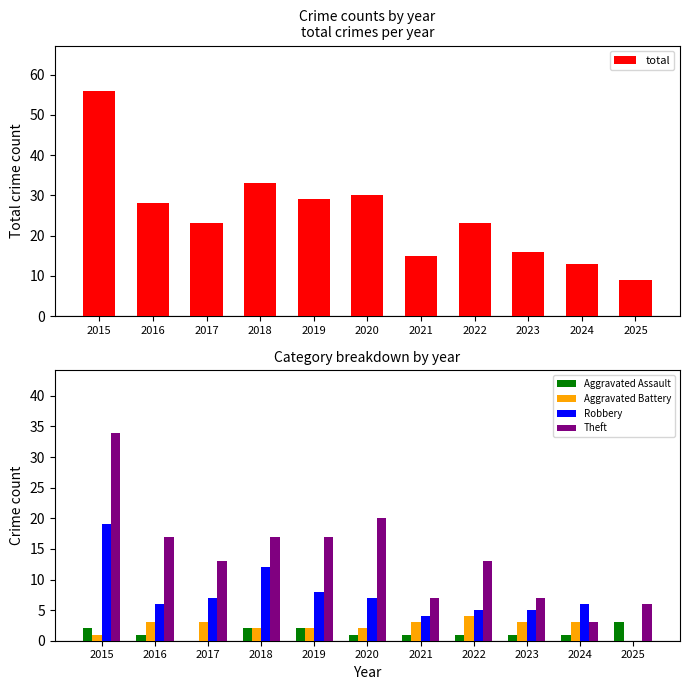

Which series has the widest spread of values?

total